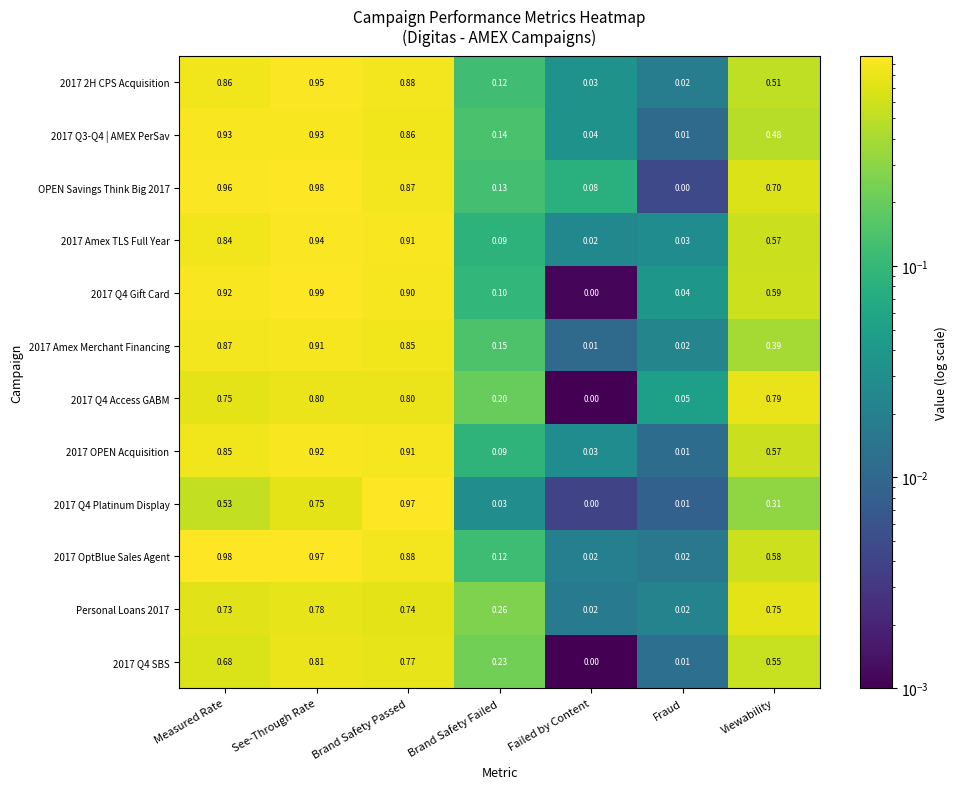

Which category has the lowest value in the OPEN Savings Think Big 2017 series?

Fraud